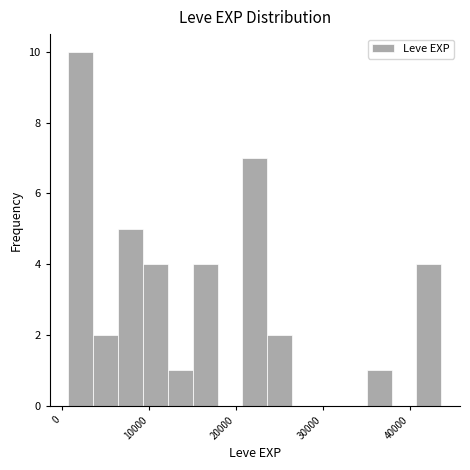

Read against the x-axis, roughly where is the centre of the tallest bar?

2000